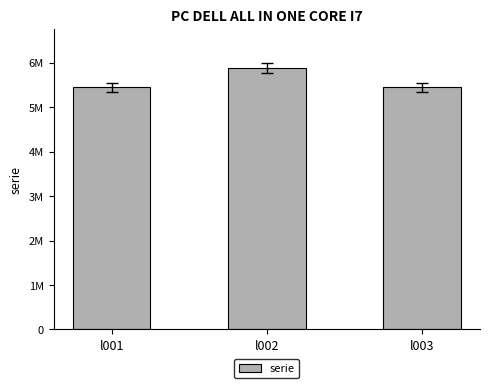

Reading left to right, what are all the values shown in this chart?

5445644	5885644	5445622